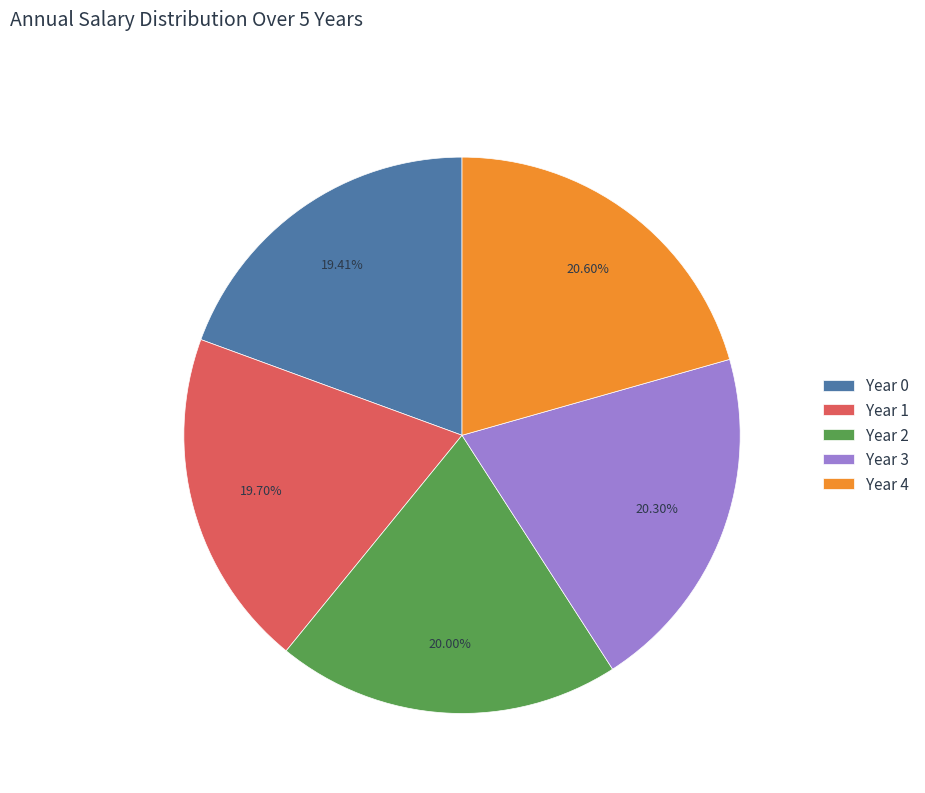

Between Year 4 and Year 2, which is larger?

Year 4